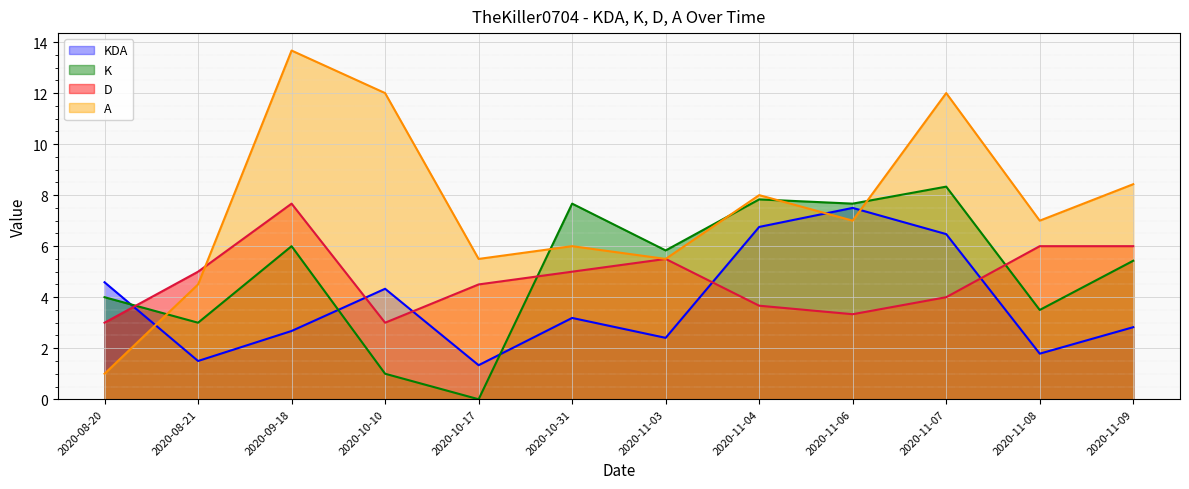

What position from the left is 2020-10-10?

4